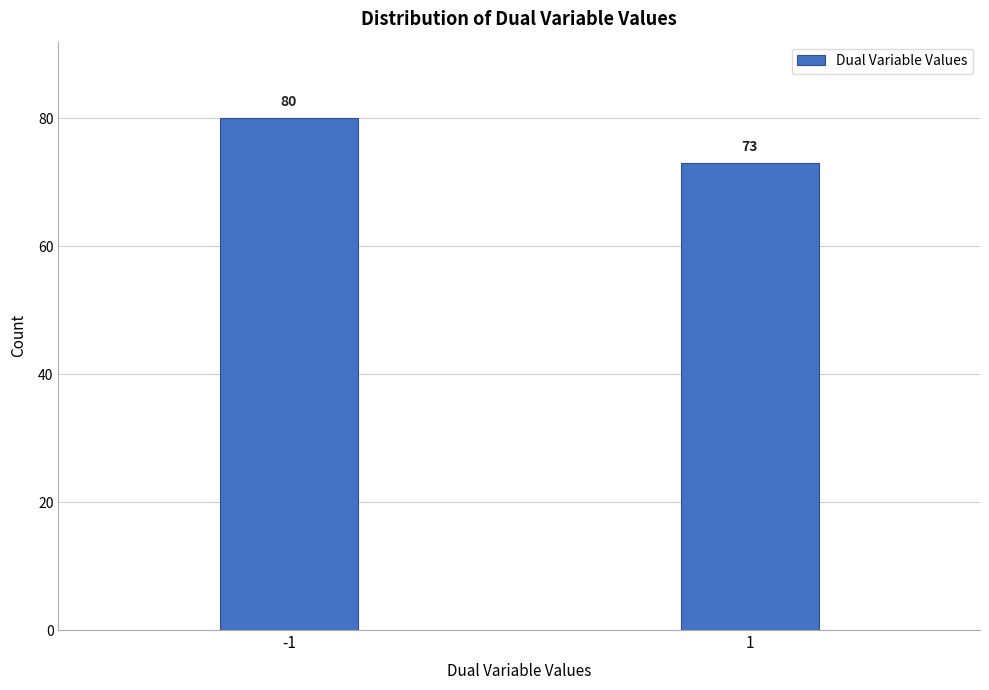

Reading left to right, transcribe all the data shown in this chart.

-1=80	1=73